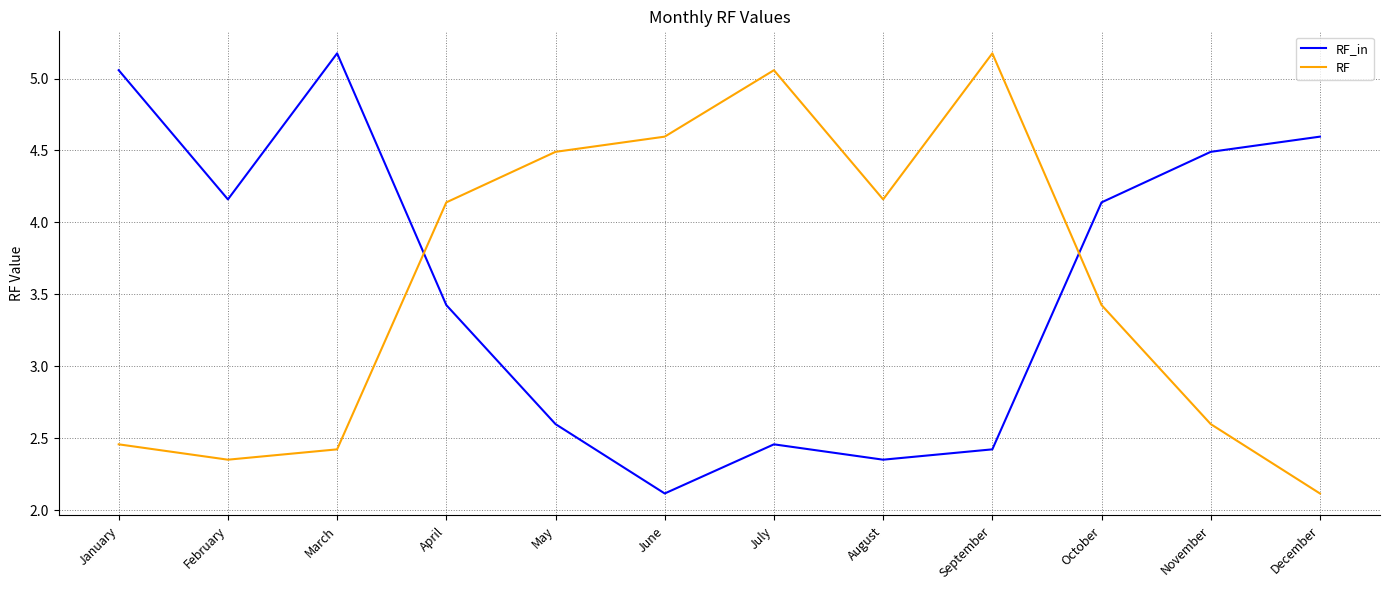

What is the sum of all RF_in values?

43.0